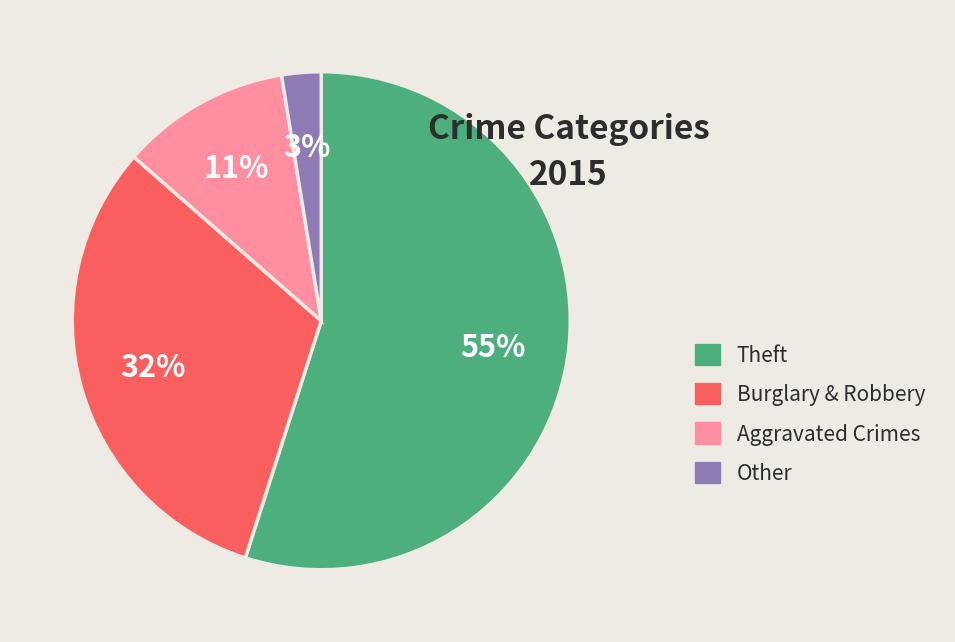

How many segments does this pie chart have?

4